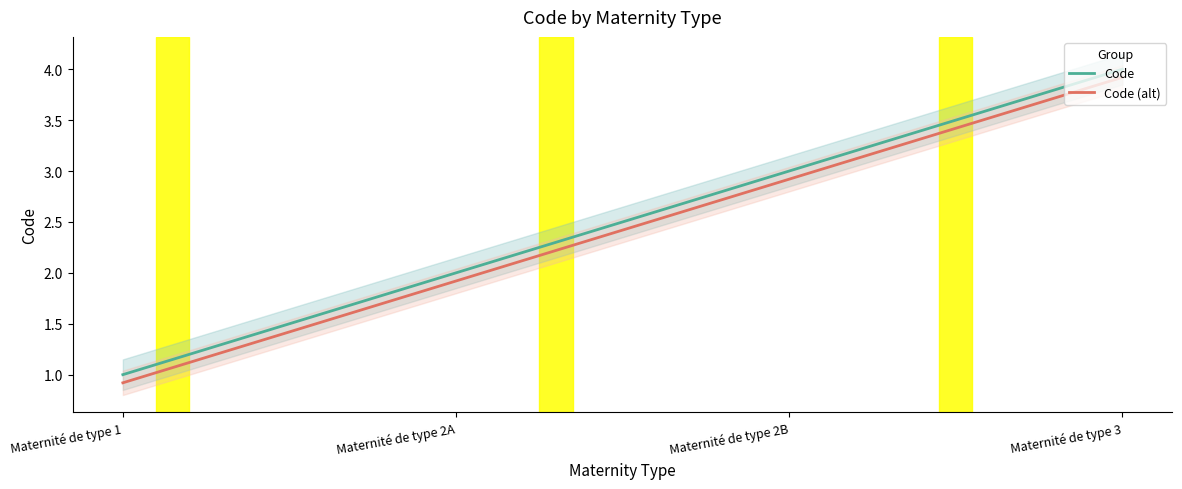

Between Maternité de type 1 and Maternité de type 2B, which is larger?

Maternité de type 2B